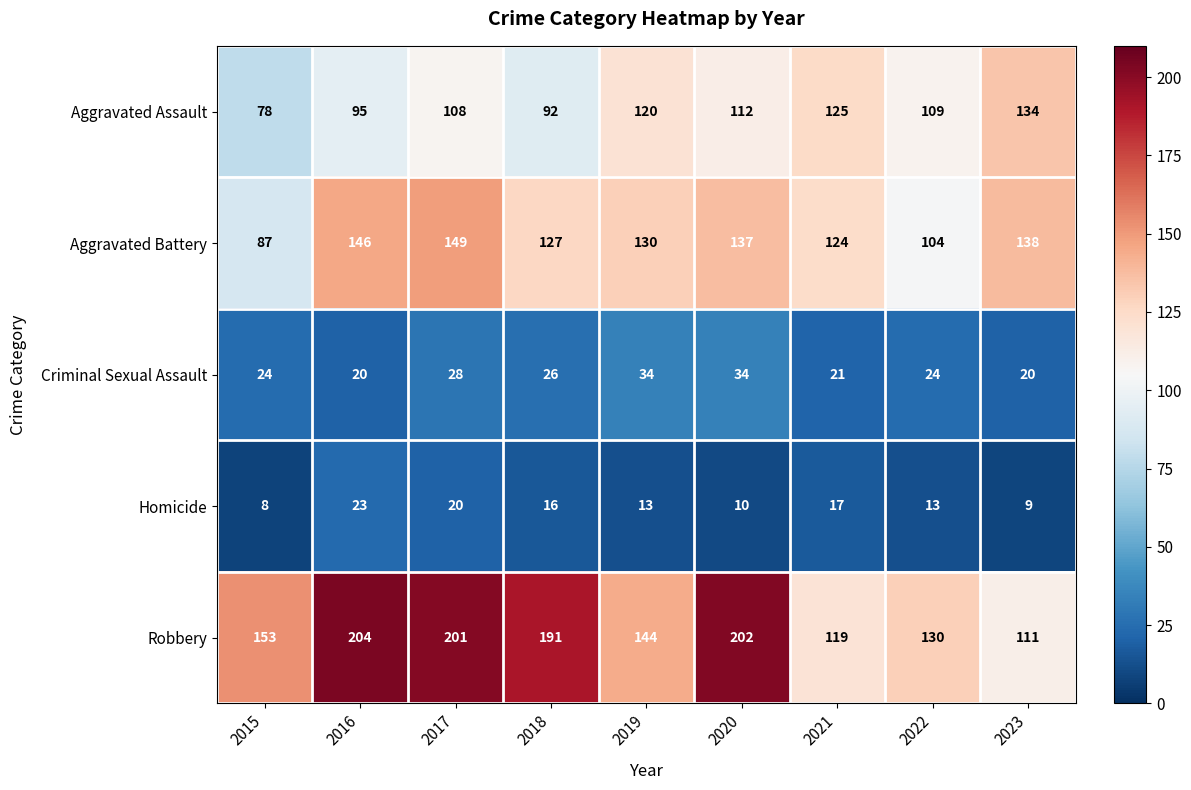

Which series has the widest spread of values?

Robbery